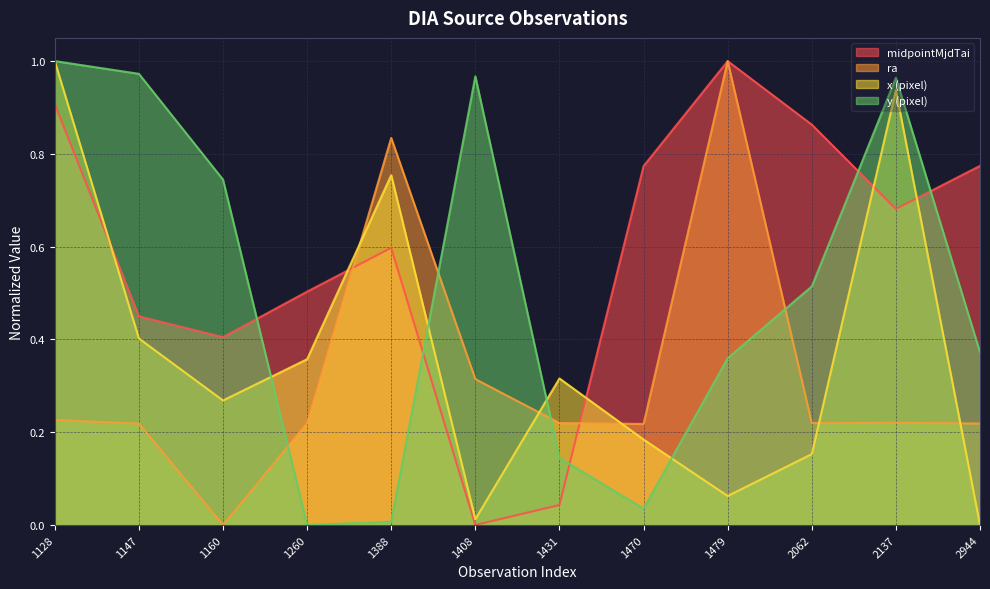

What is the value of the ra point at the 8th from the left?

0.2